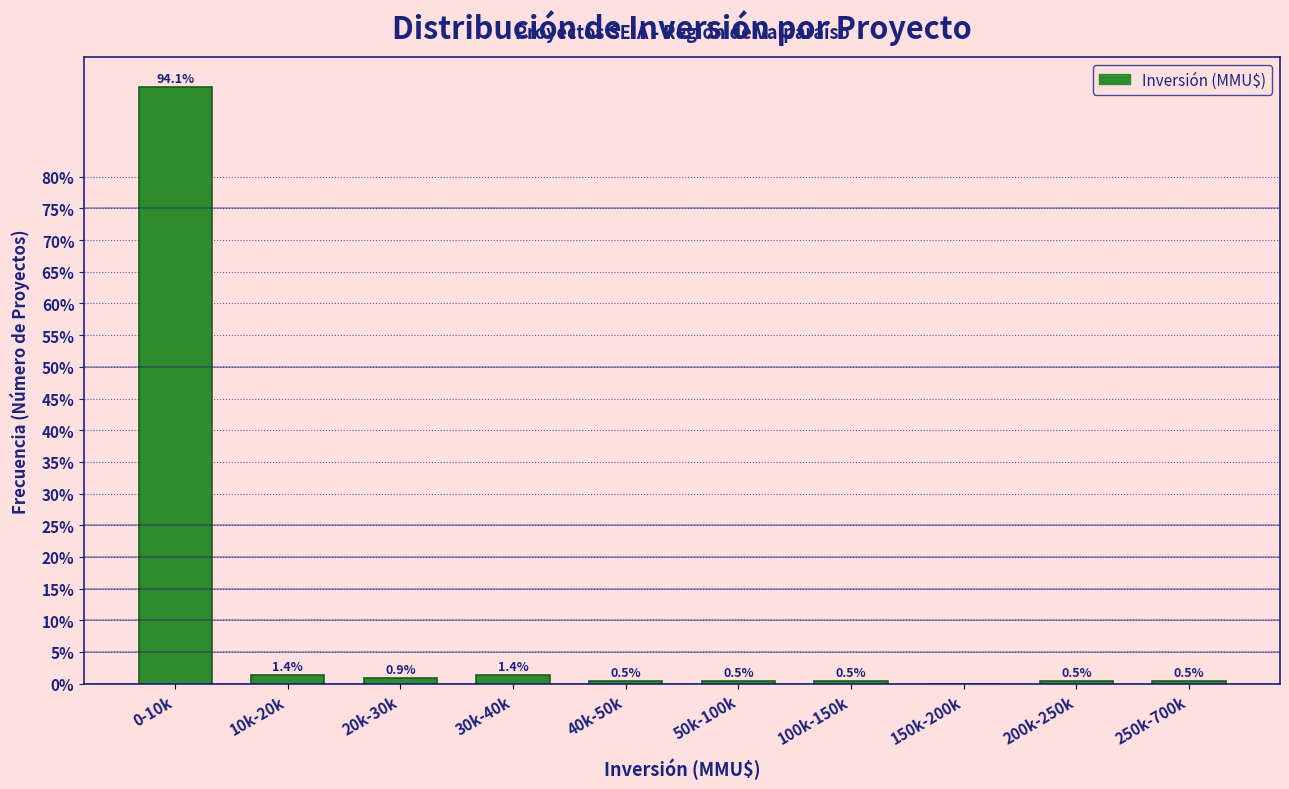

Reading left to right, extract all data points from this chart.

0-10k=94.1	10k-20k=1.4	20k-30k=0.9	30k-40k=1.4	40k-50k=0.5	50k-100k=0.5	100k-150k=0.5	150k-200k=0.0	200k-250k=0.5	250k-700k=0.5